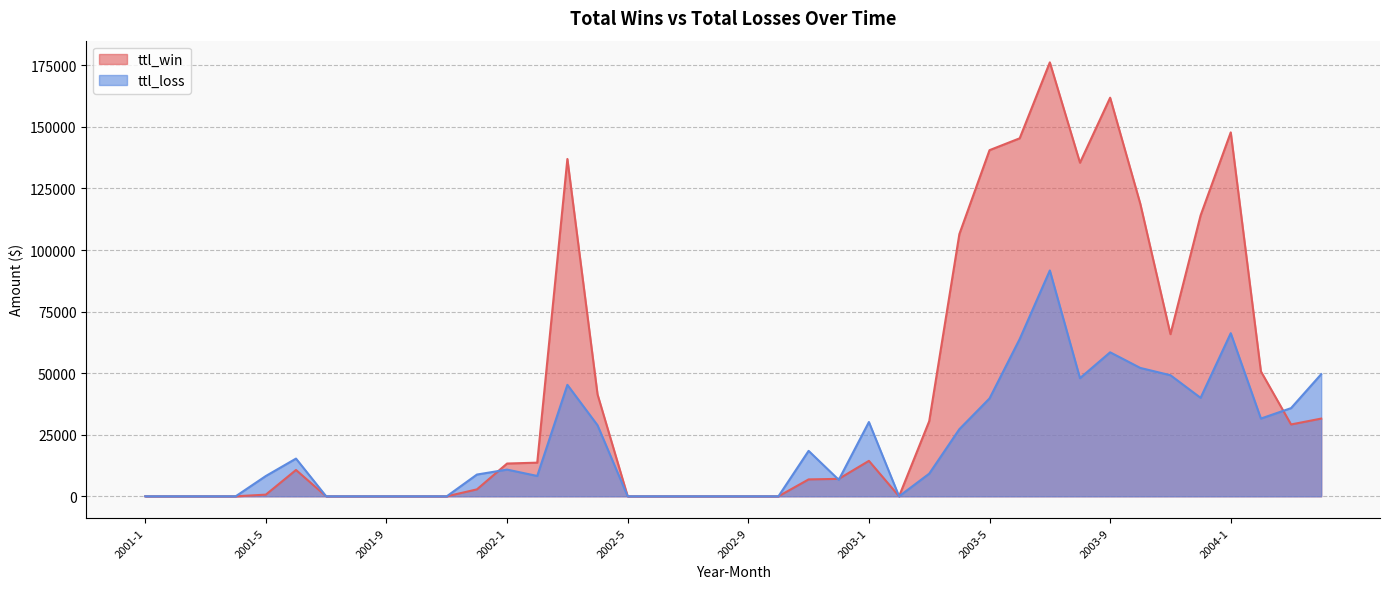

At 2002-1, list the series in order from smallest to largest.

ttl_loss, ttl_win